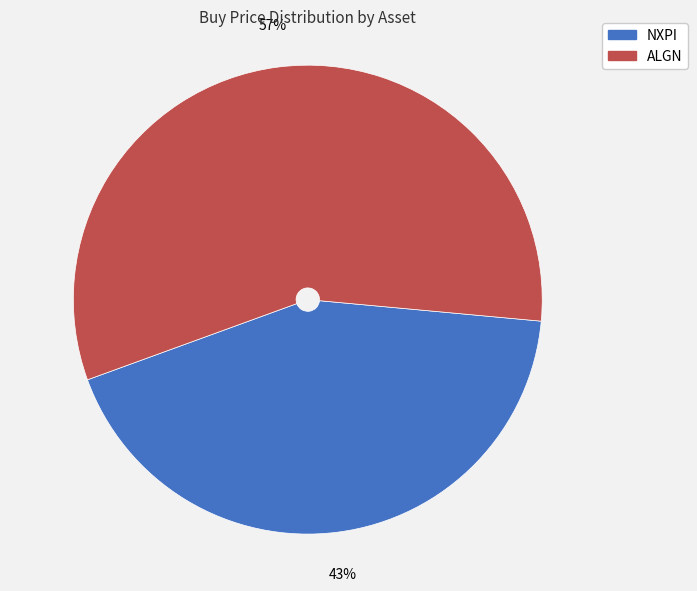

Combined, do NXPI and ALGN account for over 50%?

Yes